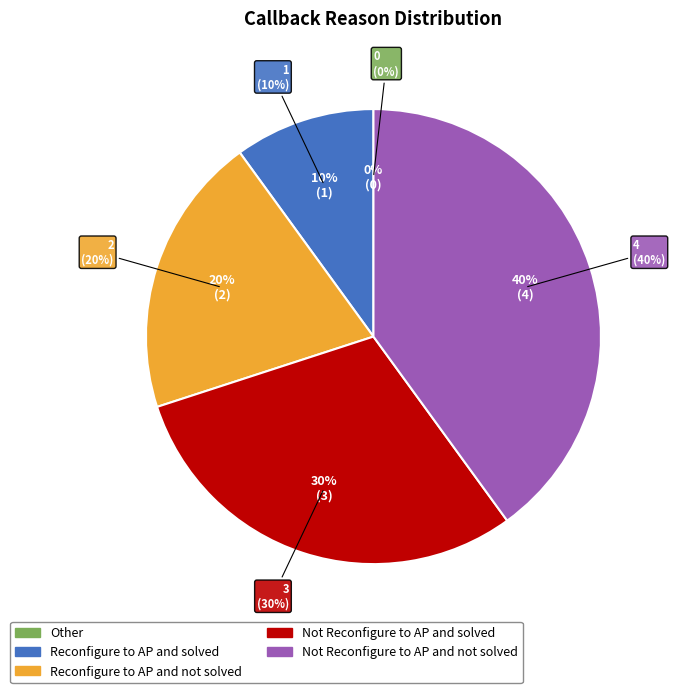

What is the change in value from Not Reconfigure to AP and solved to Not Reconfigure to AP and not solved?

+1